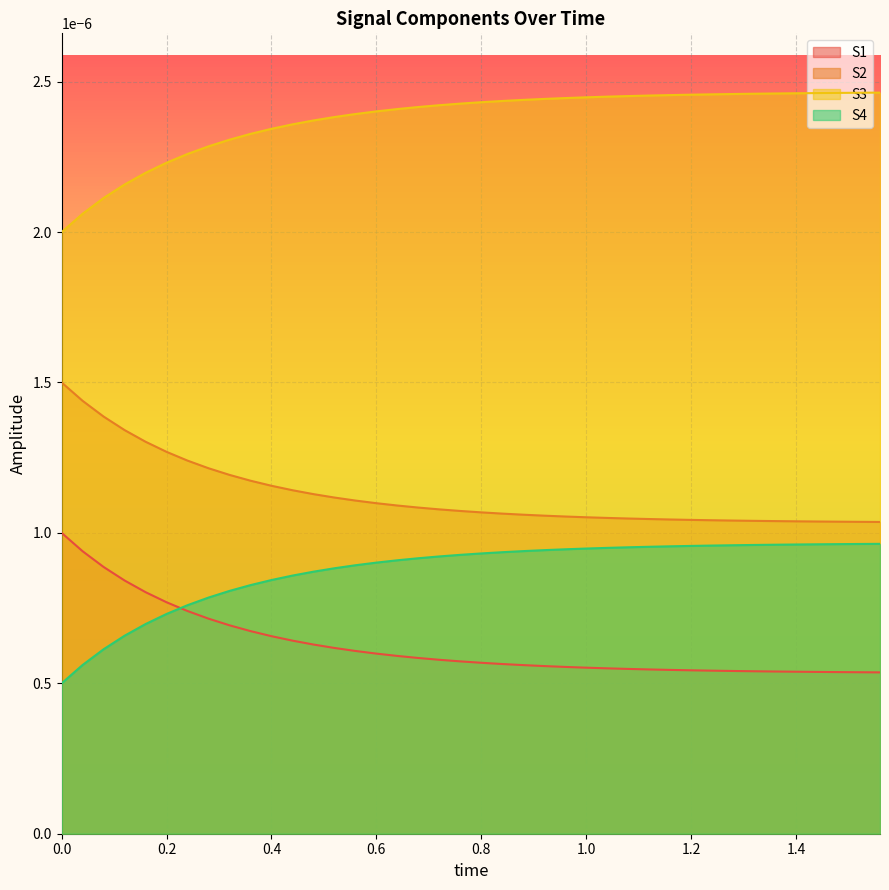

Which category has the lowest value in the S2 series?

39